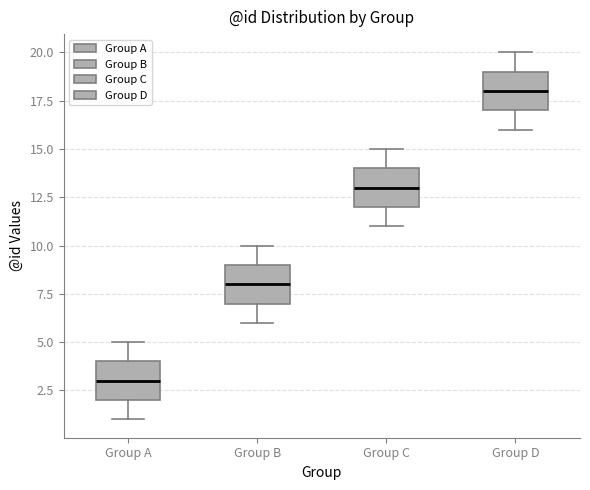

Reading left to right, transcribe this box plot: for each box, give where its median line is, the range the box spans, and where its two whiskers end, as read against the y-axis. The values are not printed on the chart, so give them approximately, as read against the axis.

Group A: median 3, box 2 to 4, whiskers 1 to 5
Group B: median 8, box 7 to 9, whiskers 6 to 10
Group C: median 13, box 12 to 14, whiskers 11 to 15
Group D: median 18, box 17 to 19, whiskers 16 to 20